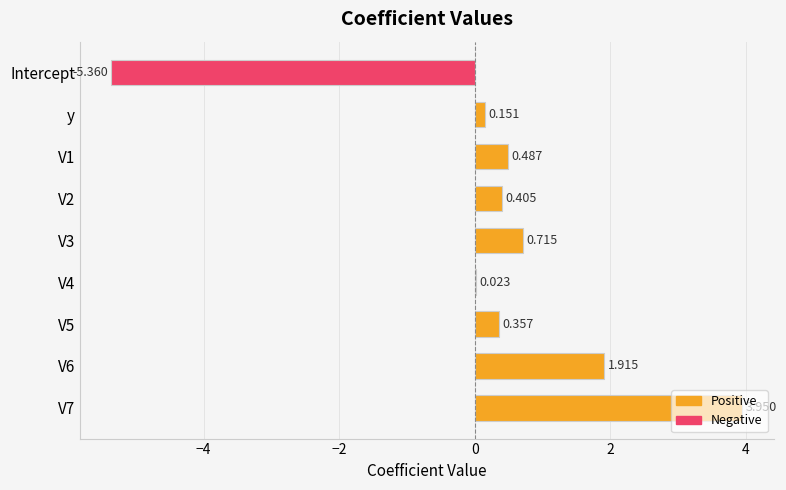

Which label corresponds to the largest value in the chart?

V7